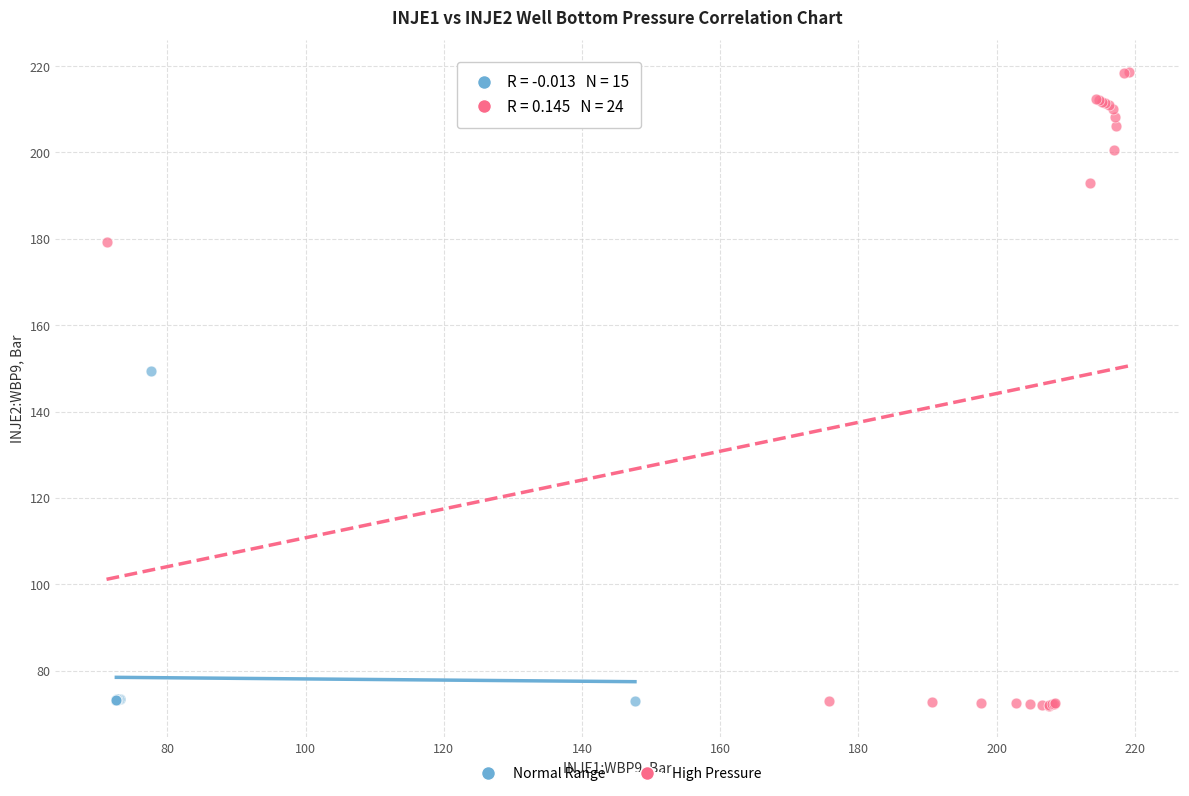

Which series reaches the maximum Y coordinate?

High Pressure